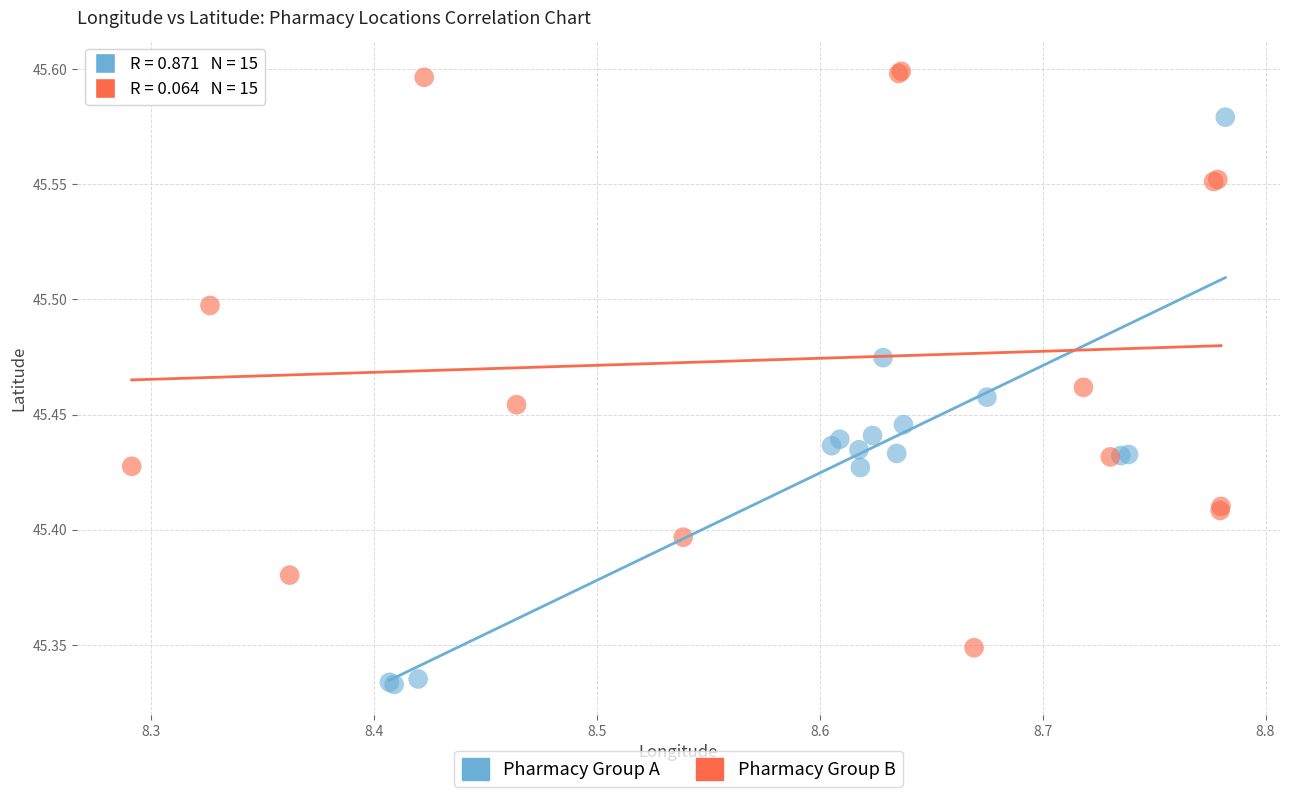

Which series contains the lowest Y value?

Pharmacy Group A